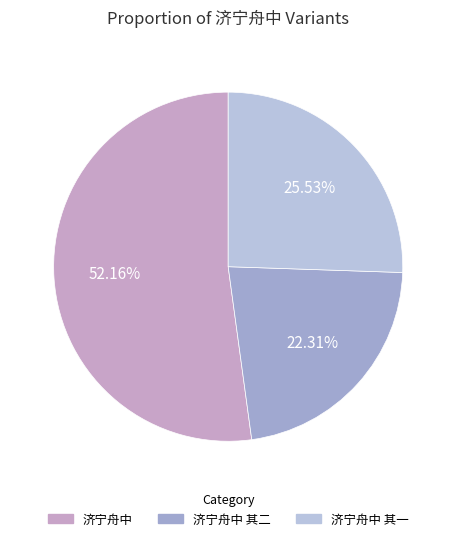

Is there a majority slice in this chart?

Yes